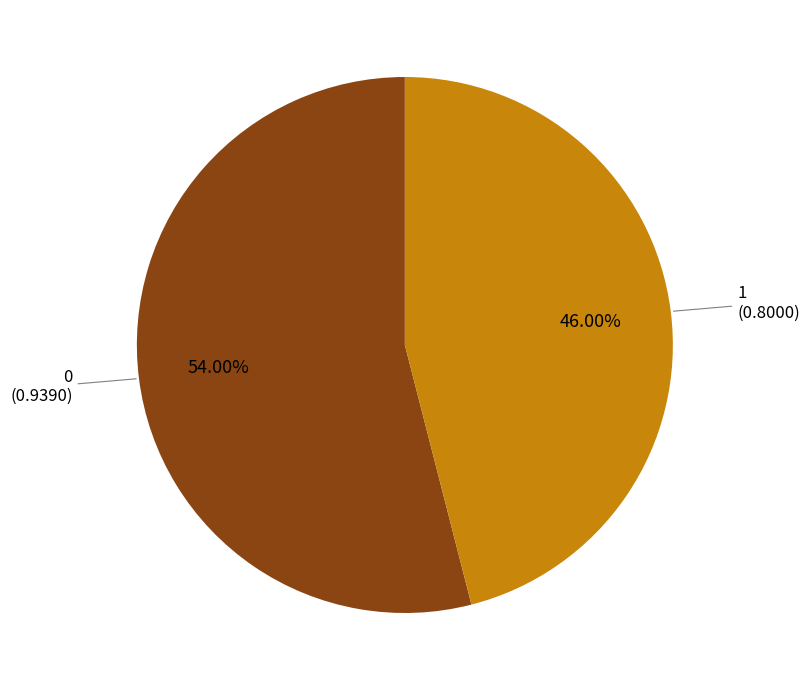

Count the number of slices in the pie.

2